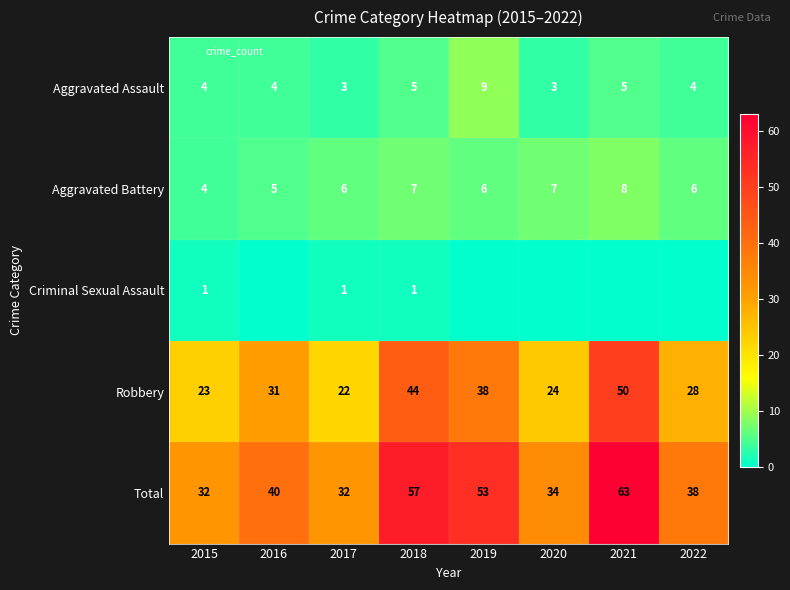

Is the value of Criminal Sexual Assault at 2020 greater than the value of Robbery at 2015?

No